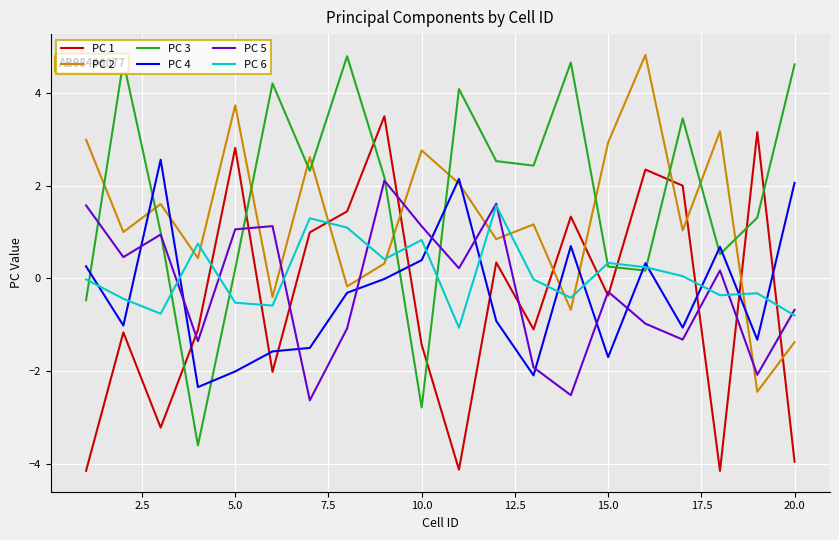

Which series has the widest spread of values?

PC 3